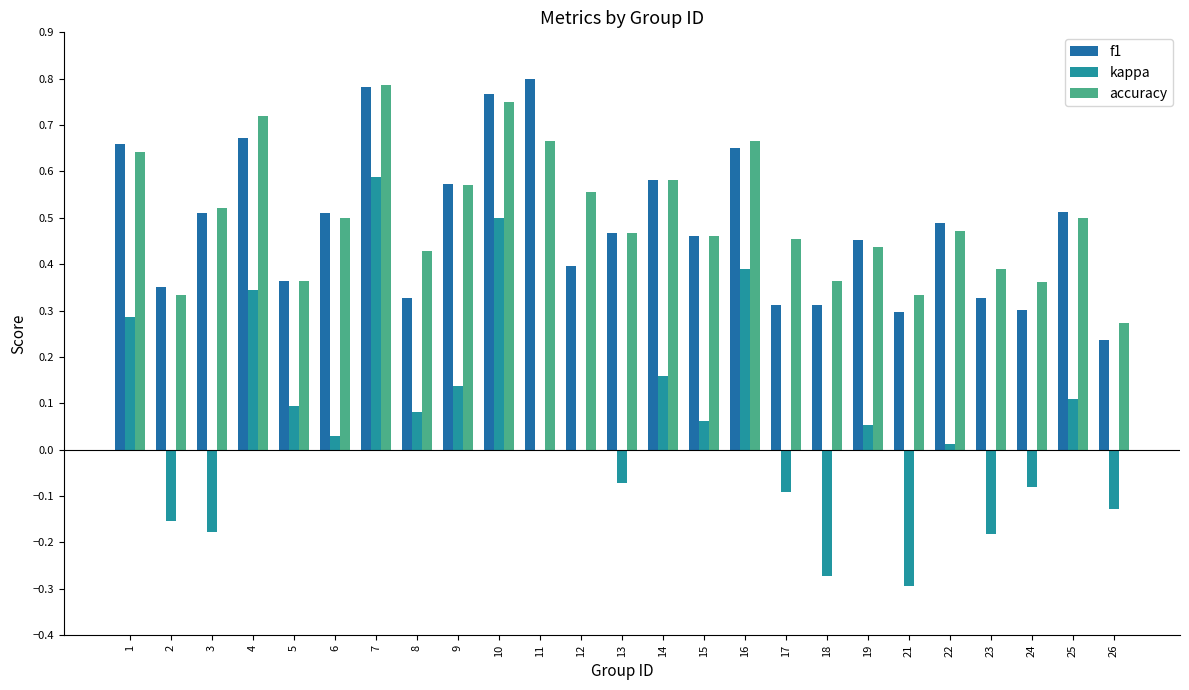

Which series has the largest total across all categories?

accuracy